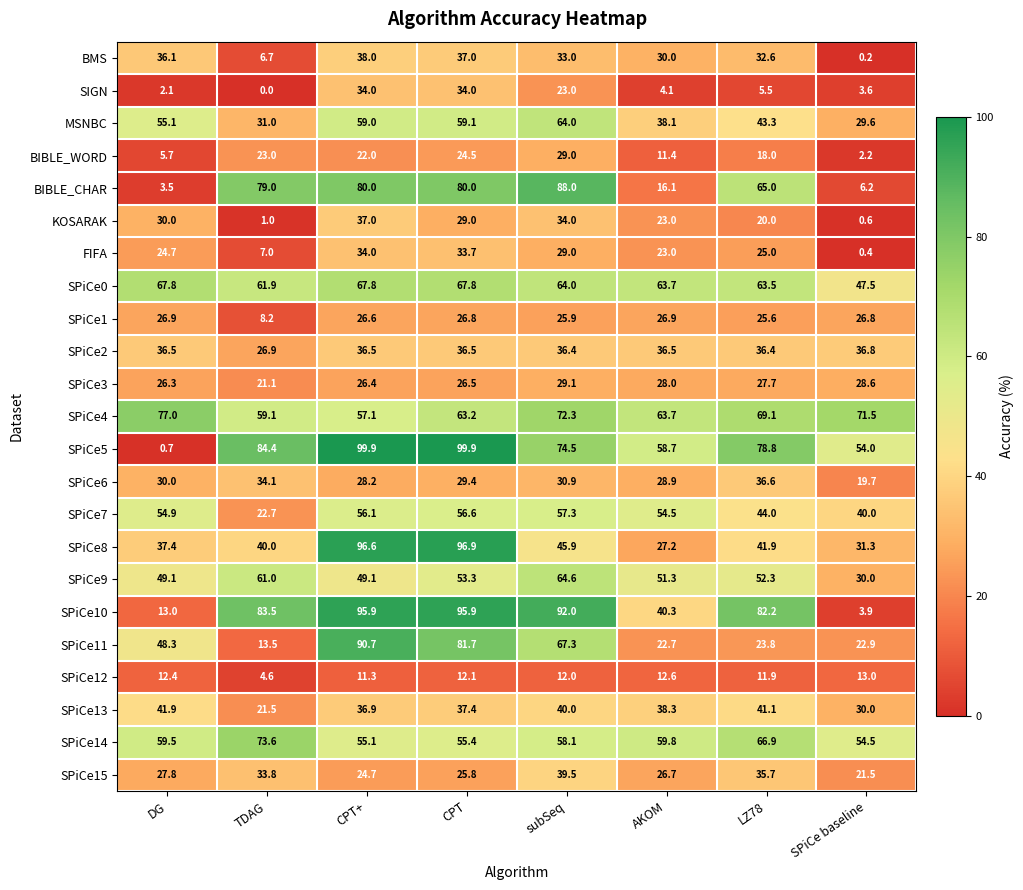

At how many categories does at least one series exceed 68?

7